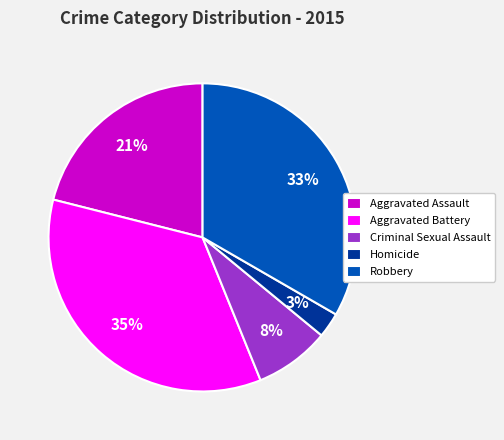

Which has a higher value, Aggravated Battery or Robbery?

Aggravated Battery